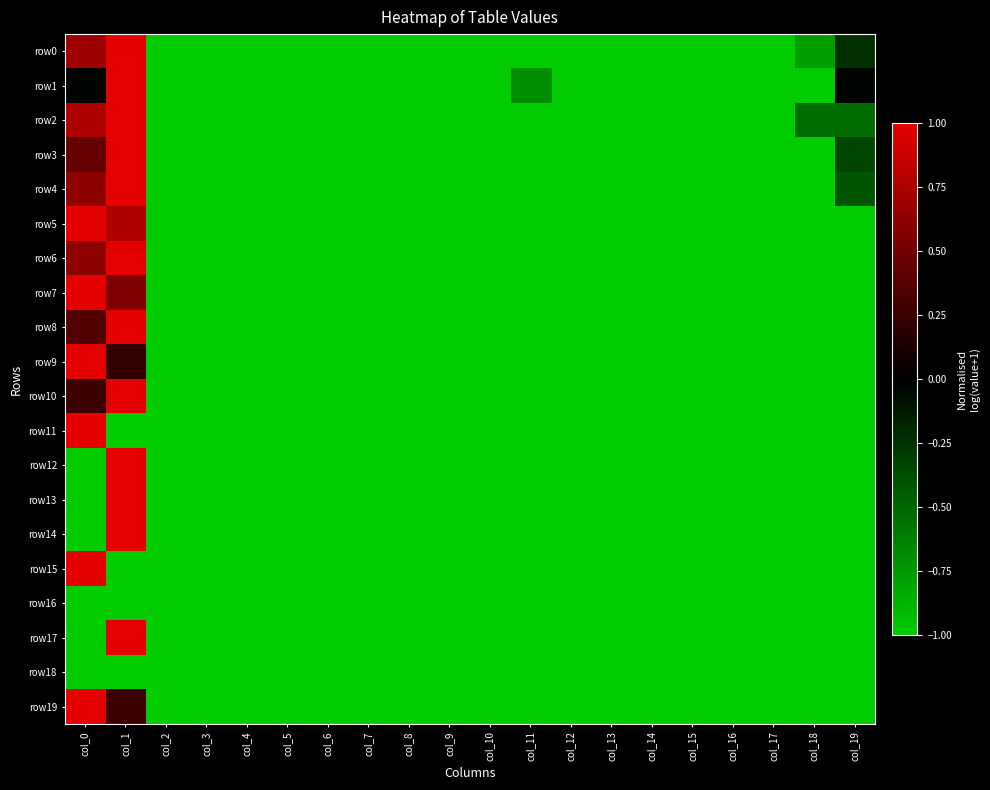

Between col_0 and col_6, which series saw the biggest shift?

row5